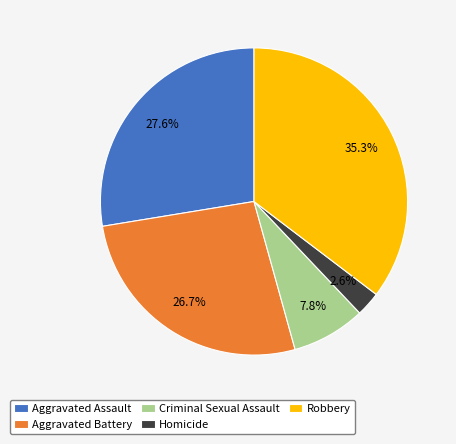

Which has a higher value, Homicide or Criminal Sexual Assault?

Criminal Sexual Assault